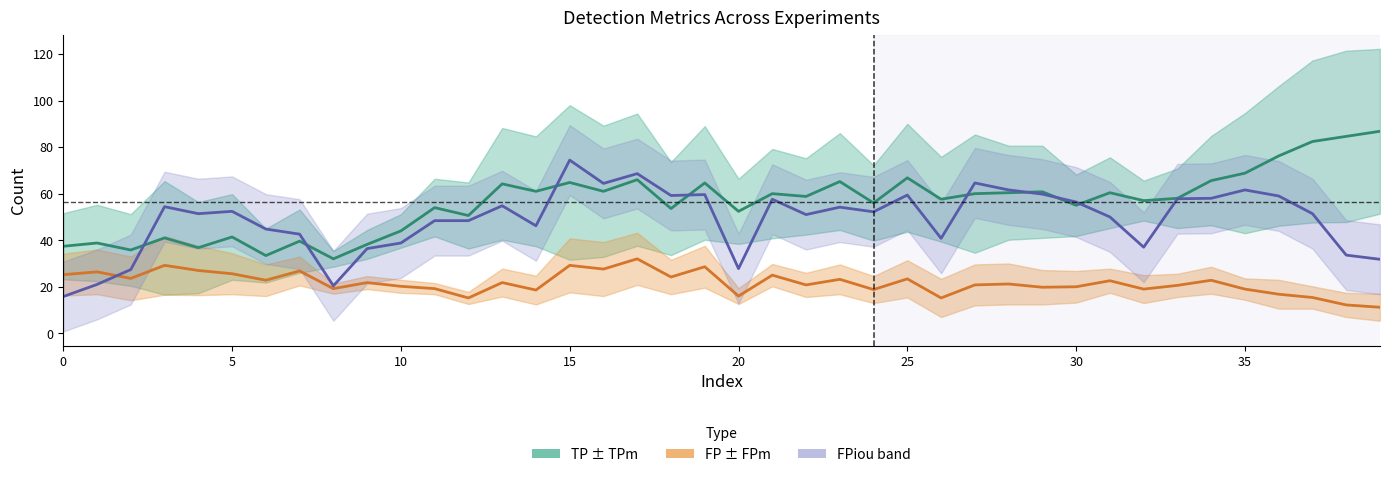

Does the chart have visible grid lines?

No